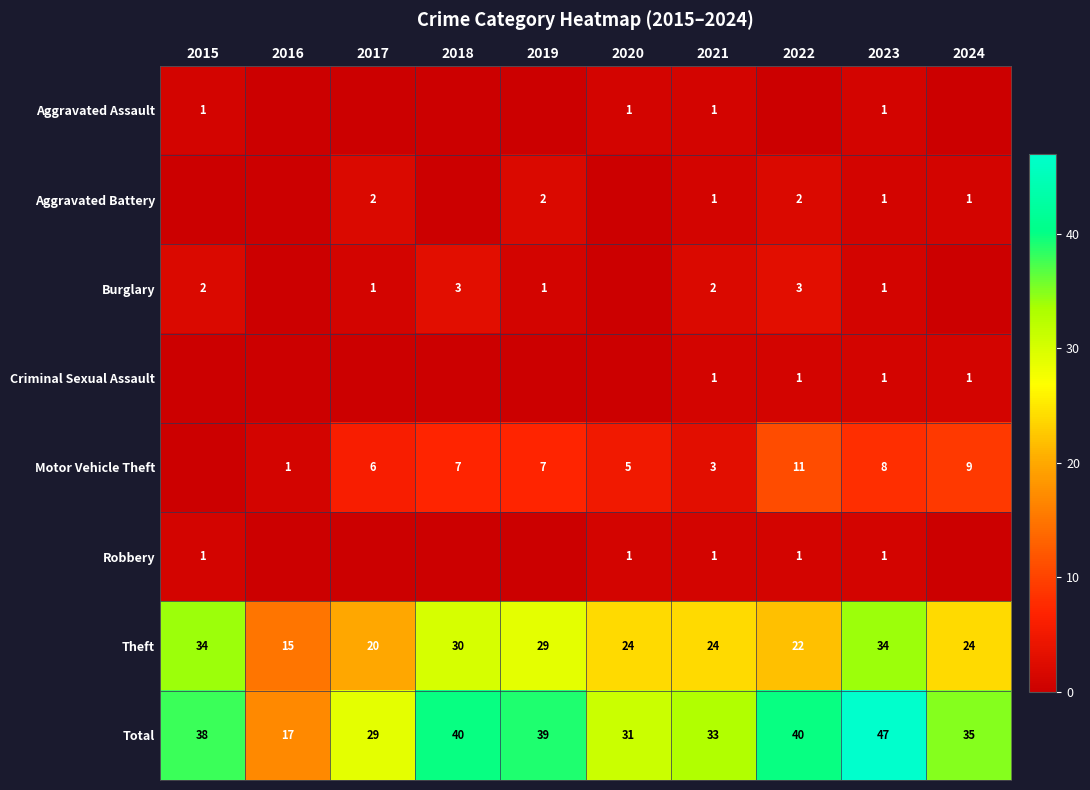

Count the number of categories in the chart.

10